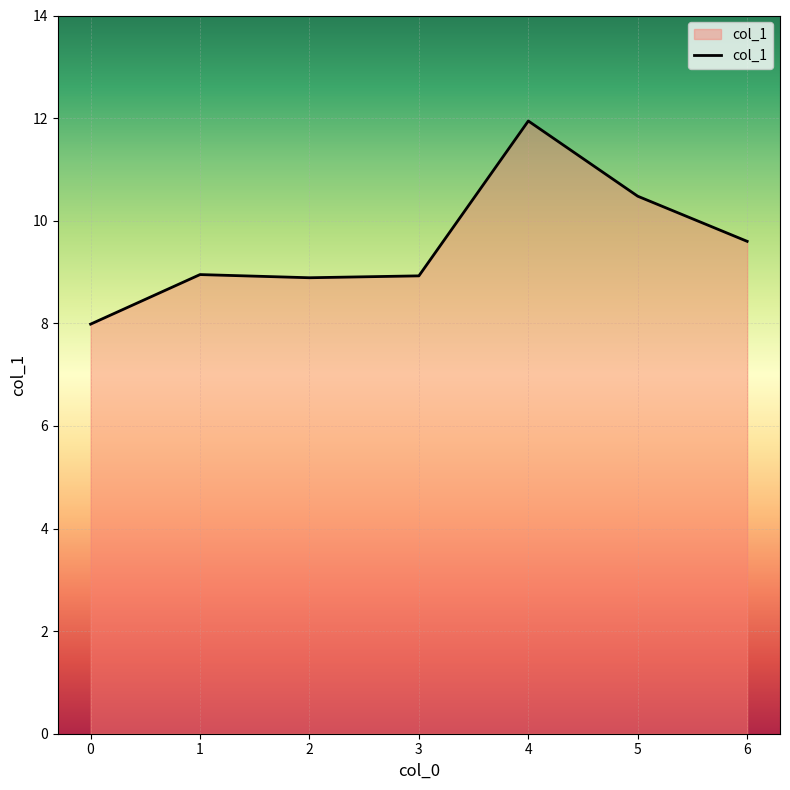

The value at 3 is 8.9. True or false?

True